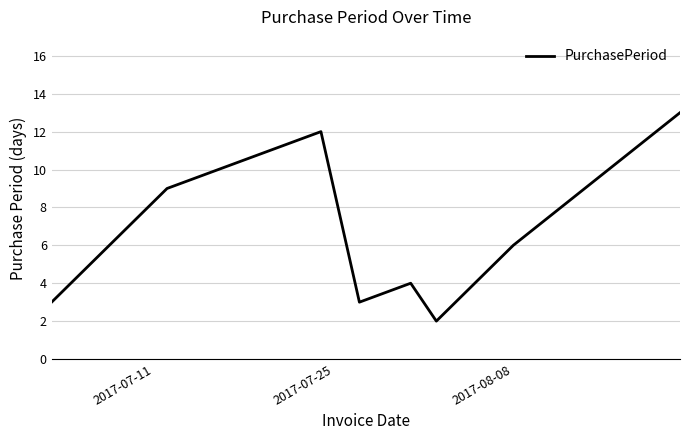

True or false: the data has more than 1 interior local peaks.

True